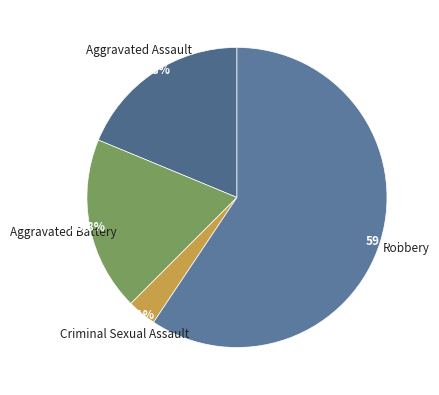

How many slices are in this pie chart?

4